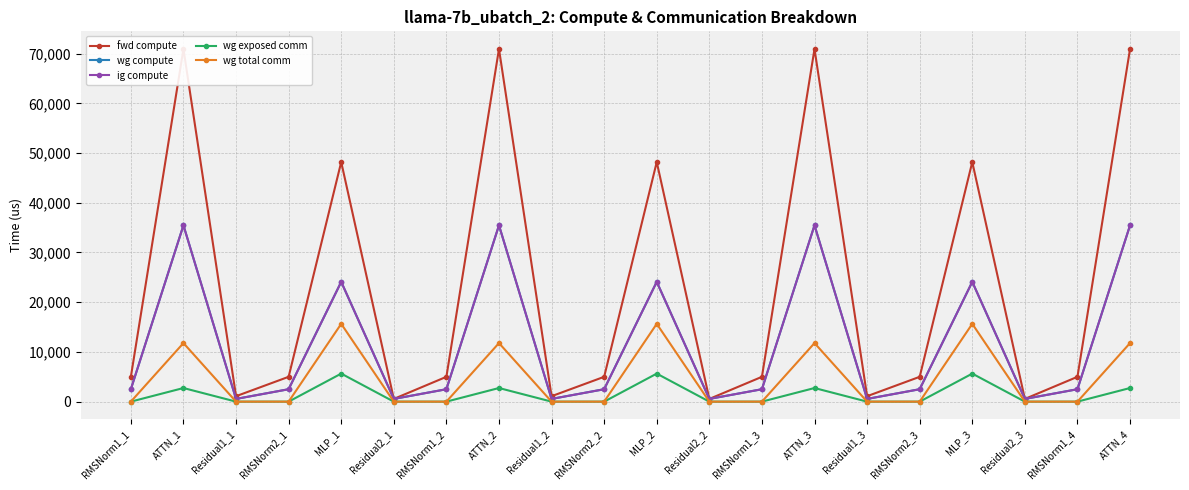

At which category does the chart reach its minimum across all series?

RMSNorm1_1